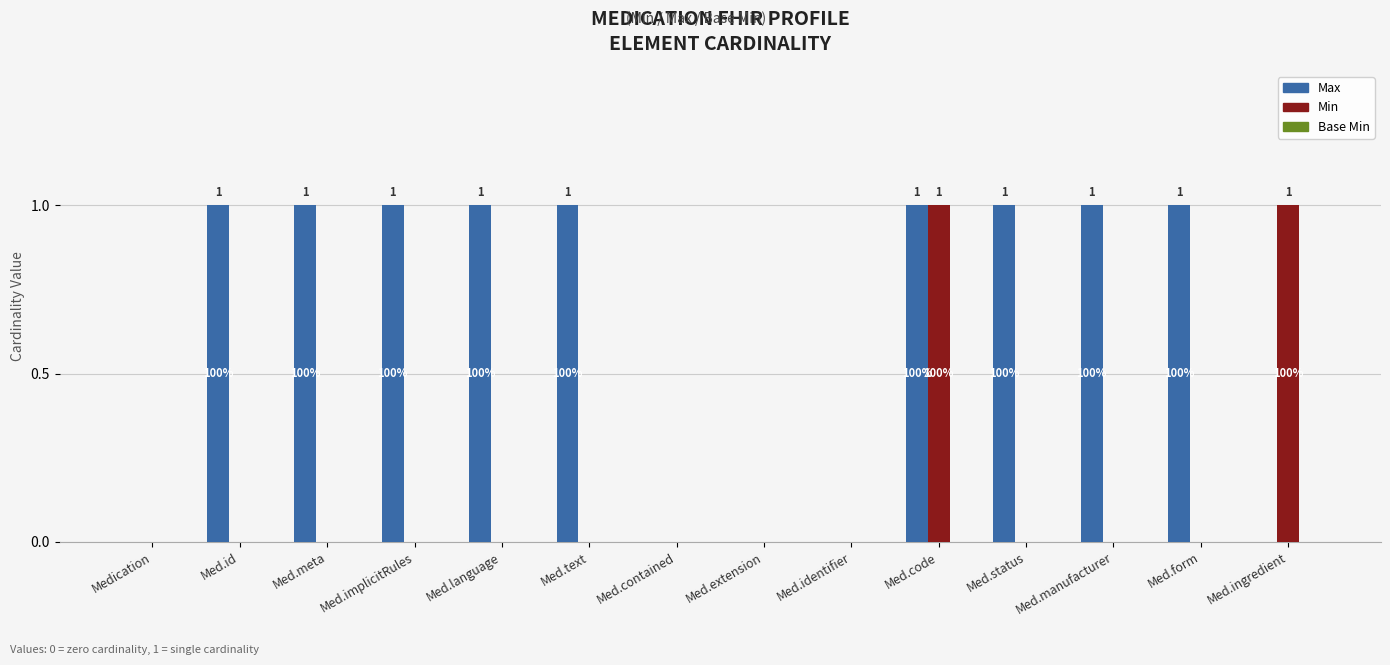

How many Min values are between 0 and 1?

14